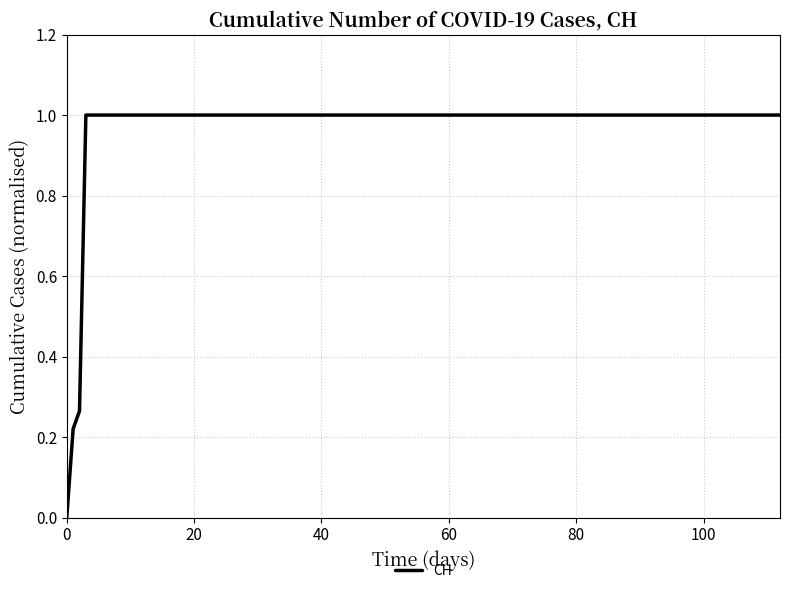

What is the difference between the maximum and minimum values?

1.0